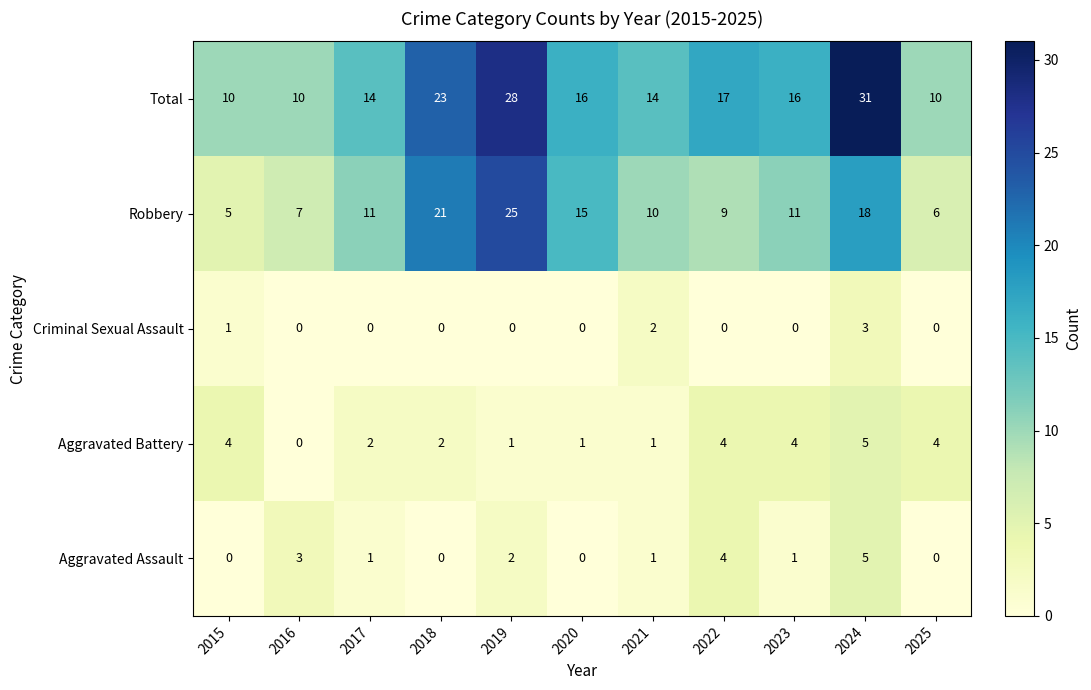

What is the average value of the Total series?

17